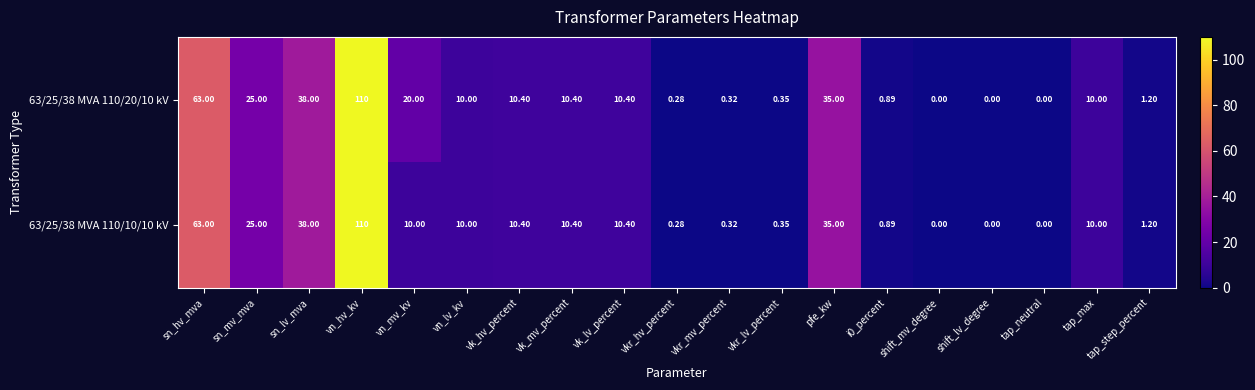

At which label does 63/25/38 MVA 110/10/10 kV first exceed 10?

sn_hv_mva